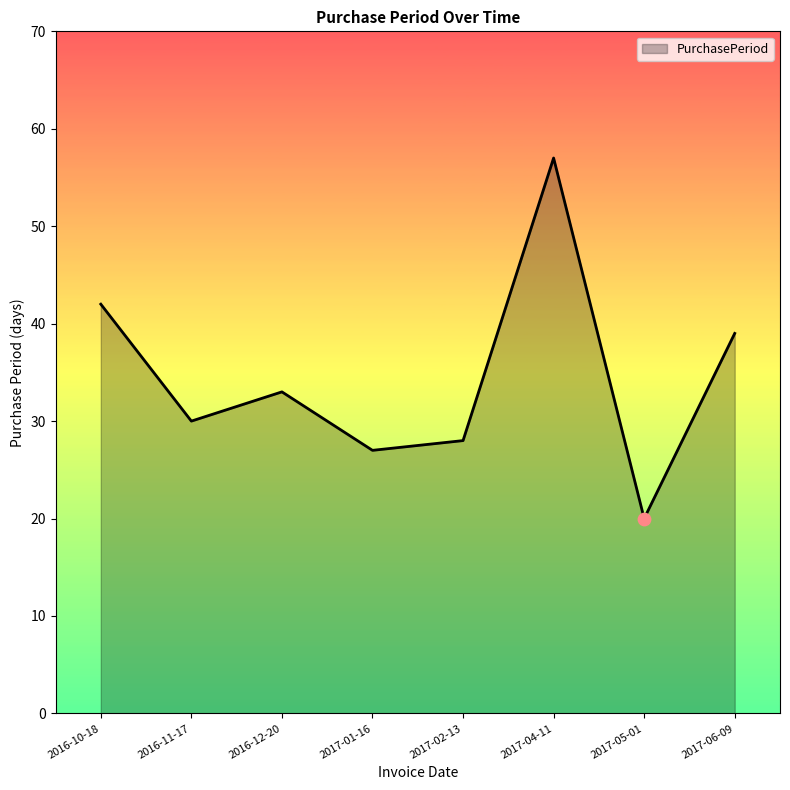

What is the ratio of the value at 2017-04-11 to the value at 2016-11-17?

1.9